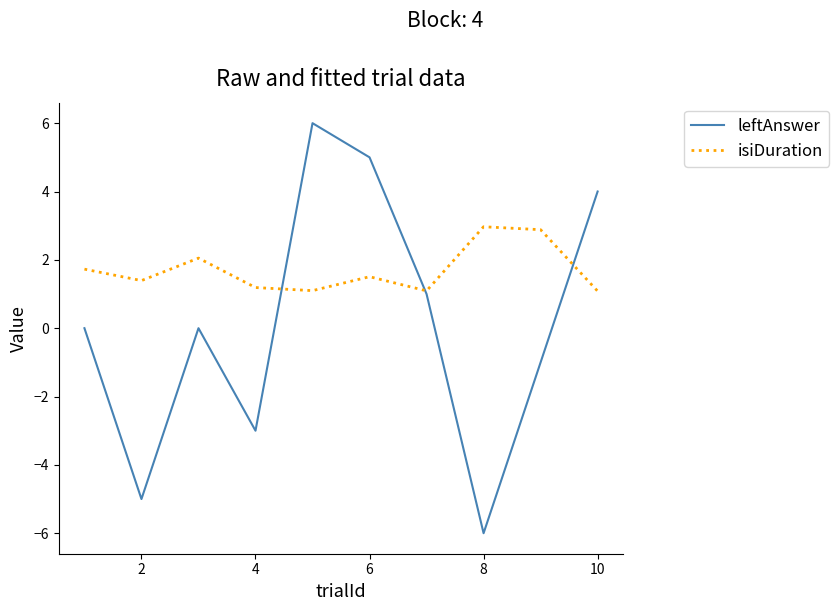

What is the minimum value shown in the chart?

-6.0